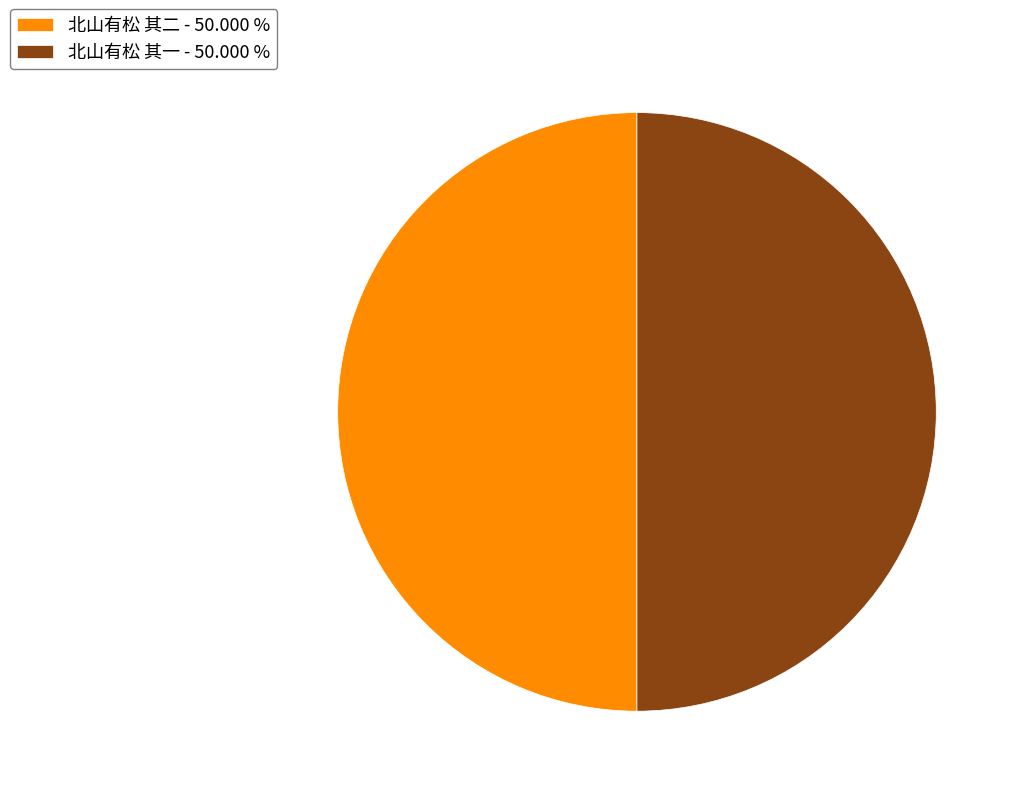

Count the number of slices in the pie.

2